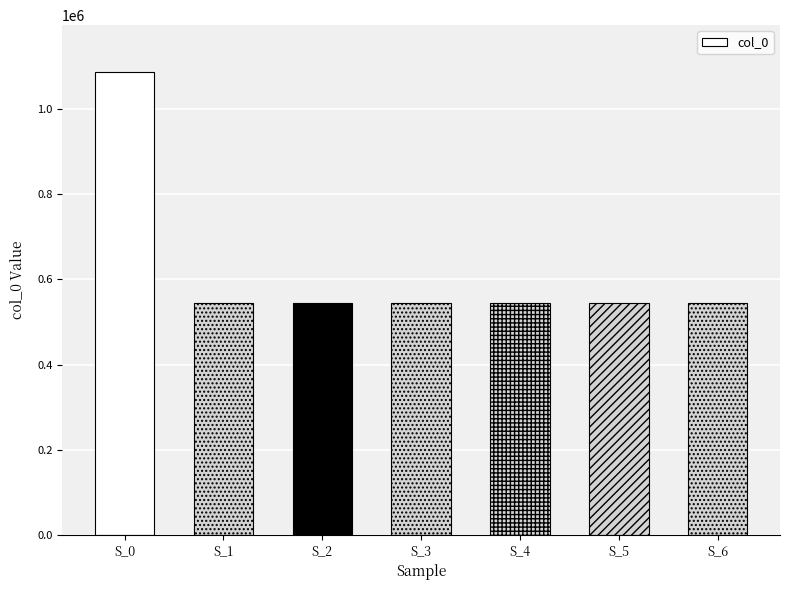

True or false: the data shows 307680 at S_3.

False